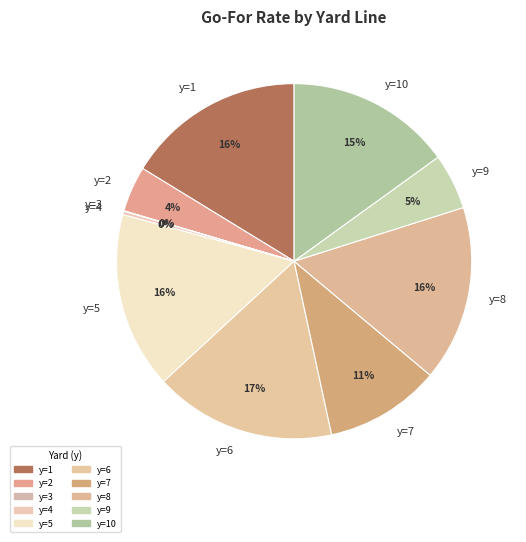

Do y=6 and y=10 together represent more than half of the pie?

No